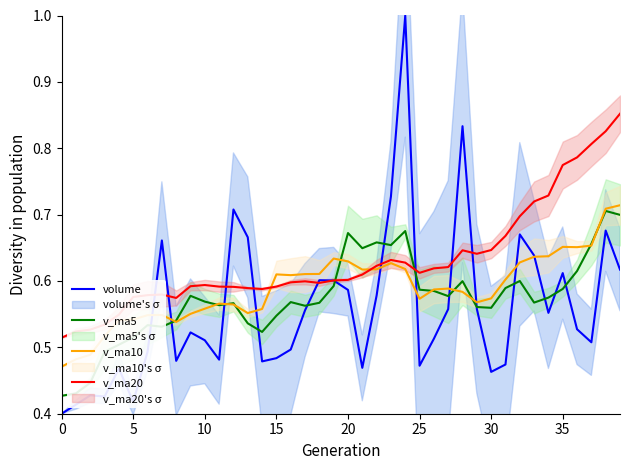

Reading left to right, extract all data points from this chart.

volume: 0.4	0.4	0.4	0.4	0.5	0.4	0.5	0.7	0.5	0.5	0.5	0.5	0.7	0.7	0.5	0.5	0.5	0.6	0.6	0.6	0.6	0.5	0.6	0.7	1.0	0.5	0.5	0.6	0.8	0.6	0.5	0.5	0.7	0.6	0.6	0.6	0.5	0.5	0.7	0.6
v_ma5: 0.4	0.4	0.4	0.5	0.5	0.5	0.5	0.5	0.5	0.6	0.6	0.6	0.6	0.5	0.5	0.5	0.6	0.6	0.6	0.6	0.7	0.6	0.7	0.7	0.7	0.6	0.6	0.6	0.6	0.6	0.6	0.6	0.6	0.6	0.6	0.6	0.6	0.7	0.7	0.7
v_ma10: 0.5	0.5	0.5	0.5	0.5	0.5	0.5	0.5	0.5	0.6	0.6	0.6	0.6	0.6	0.6	0.6	0.6	0.6	0.6	0.6	0.6	0.6	0.6	0.6	0.6	0.6	0.6	0.6	0.6	0.6	0.6	0.6	0.6	0.6	0.6	0.7	0.7	0.7	0.7	0.7
v_ma20: 0.5	0.5	0.5	0.5	0.5	0.6	0.6	0.6	0.6	0.6	0.6	0.6	0.6	0.6	0.6	0.6	0.6	0.6	0.6	0.6	0.6	0.6	0.6	0.6	0.6	0.6	0.6	0.6	0.6	0.6	0.6	0.7	0.7	0.7	0.7	0.8	0.8	0.8	0.8	0.9